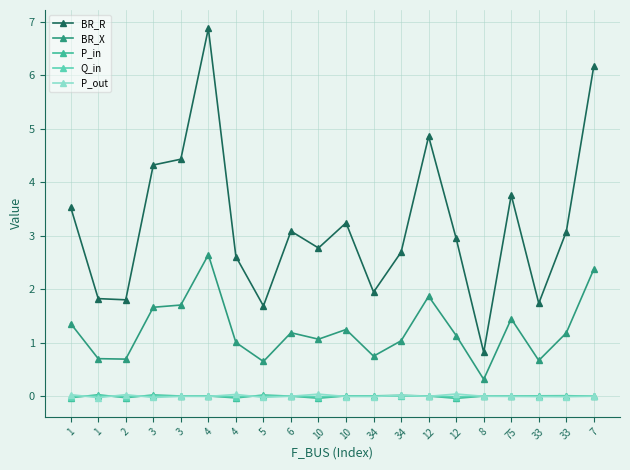

True or false: Q_in and BR_R intersect in this chart.

False